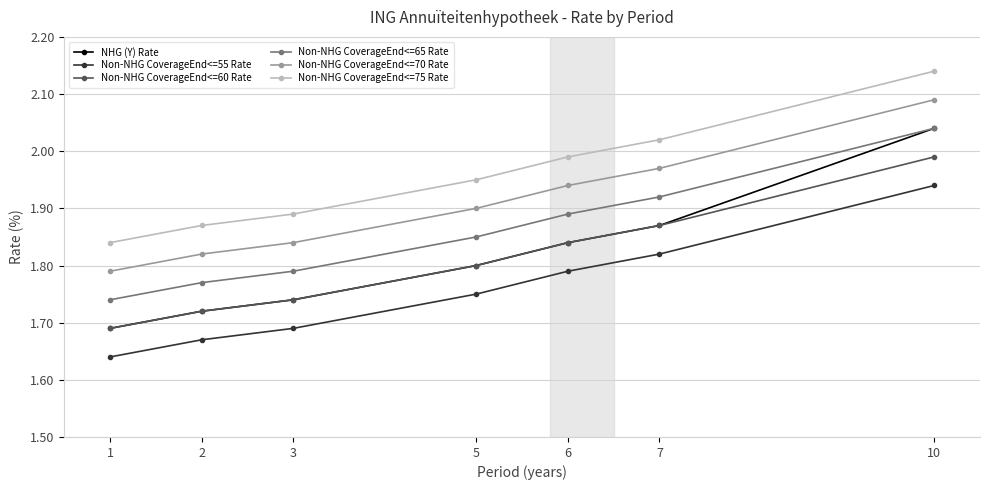

True or false: NHG (Y) Rate has more than 2 points higher than both neighbors.

False